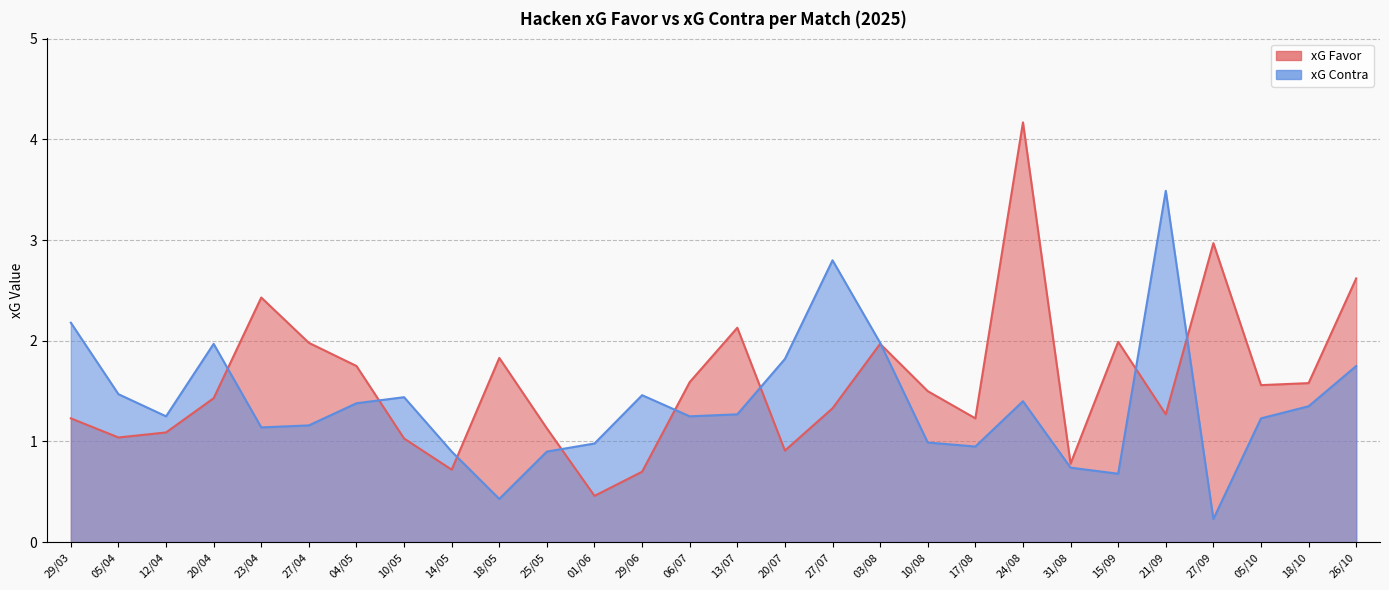

Rank the categories by xG Contra value from lowest to highest.

27/09, 18/05, 15/09, 31/08, 14/05, 25/05, 17/08, 01/06, 10/08, 23/04, 27/04, 05/10, 12/04, 06/07, 13/07, 18/10, 04/05, 24/08, 10/05, 29/06, 05/04, 26/10, 20/07, 20/04, 03/08, 29/03, 27/07, 21/09